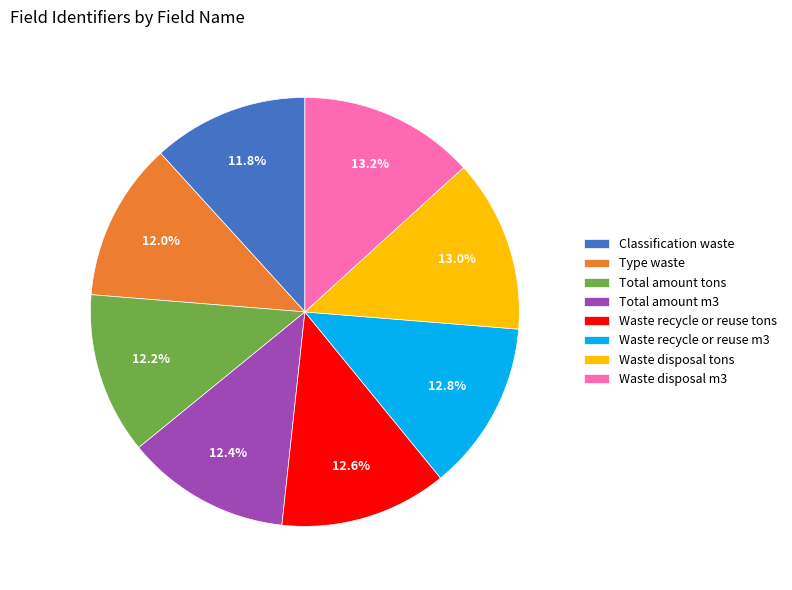

How many segments does this pie chart have?

8